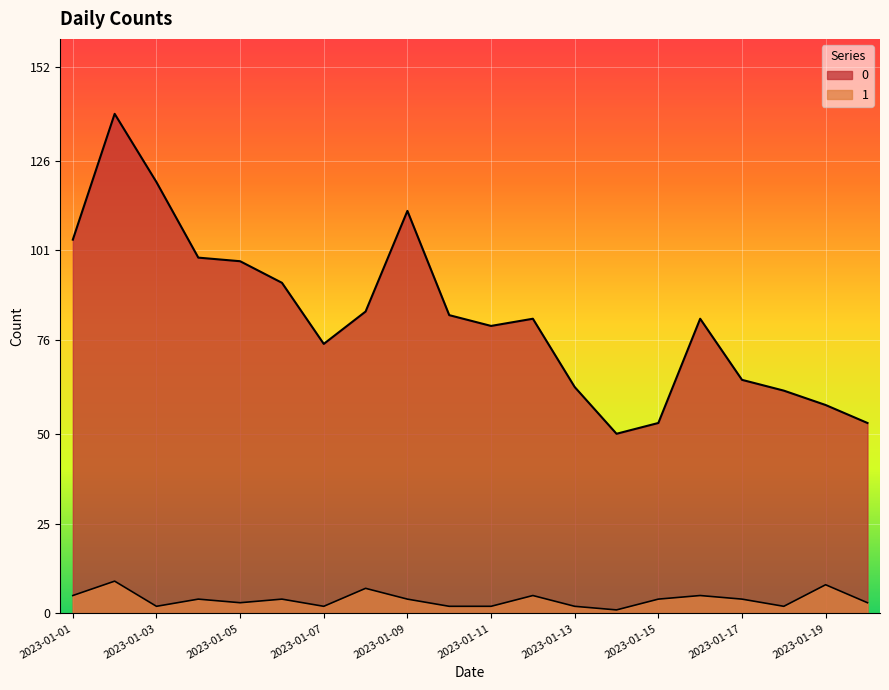

Where is 1 nearest to the value 5?

2023-01-01